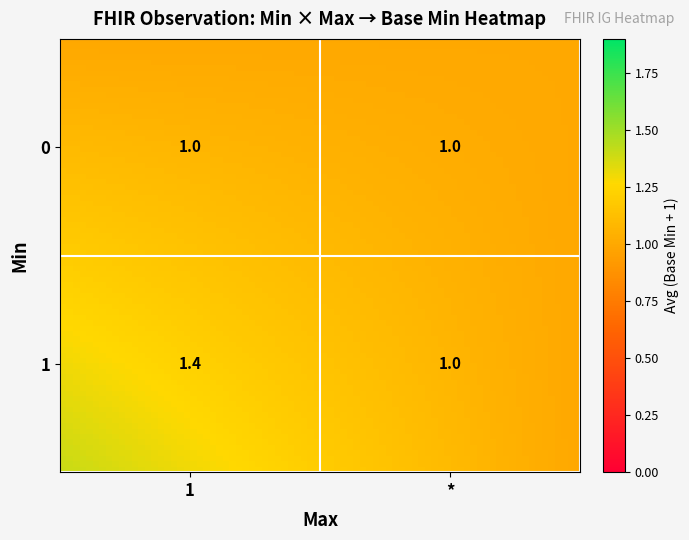

What value does the 1 series have at 2?

1